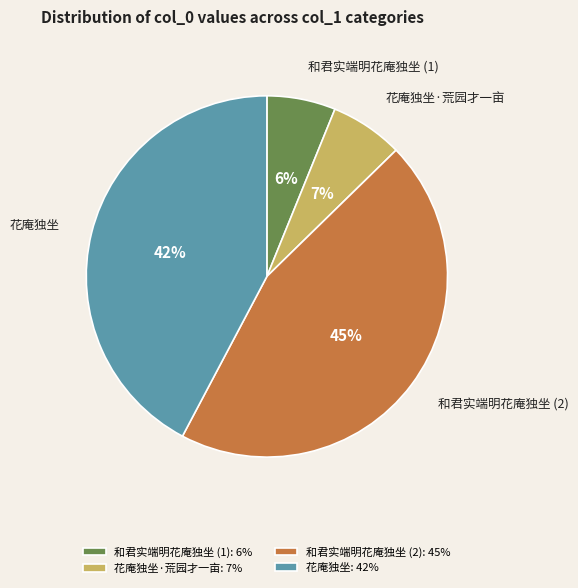

How many slices are in this pie chart?

4